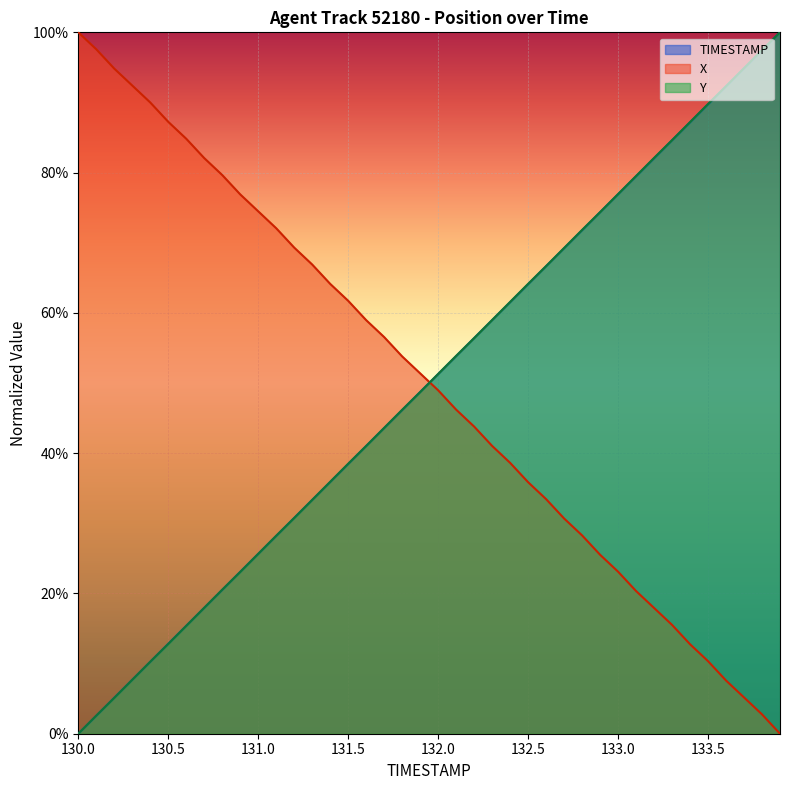

What are all the series names shown in the legend?

TIMESTAMP, X, Y